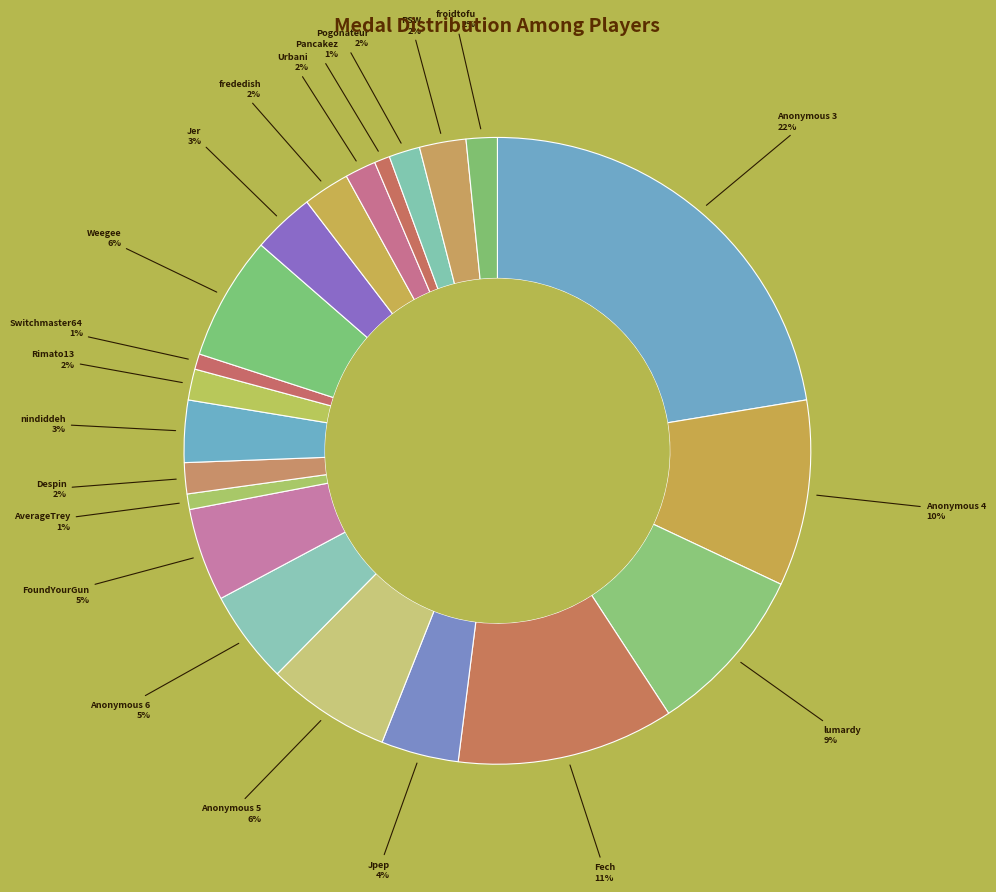

How many slices are in this pie chart?

21